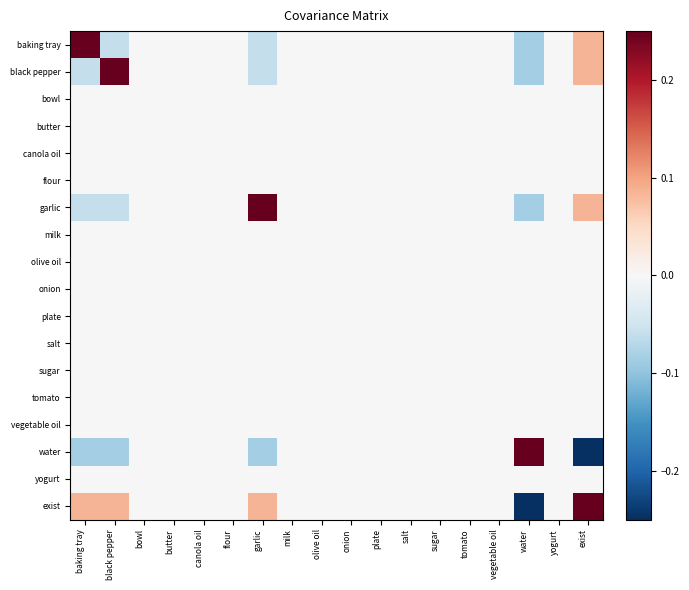

At how many categories does at least one series exceed 0?

5